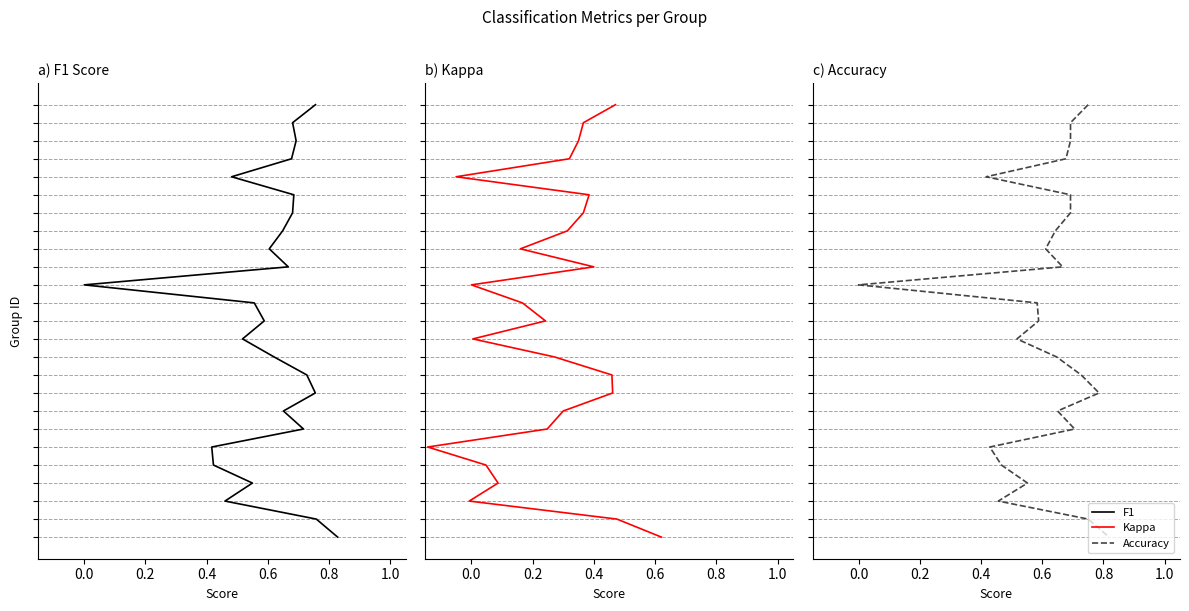

True or false: kappa and accuracy intersect in this chart.

False